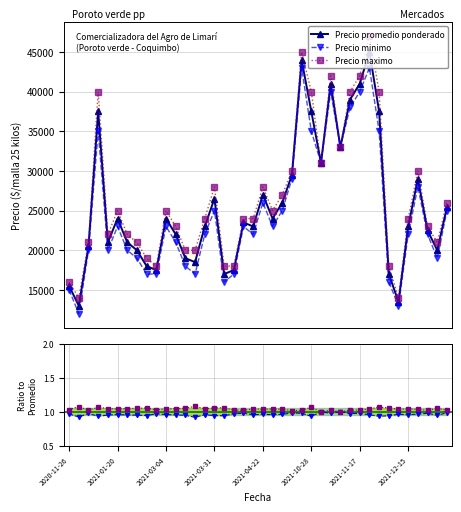

Is it true that Precio maximo equals 16000 at 2020-11-26?

True